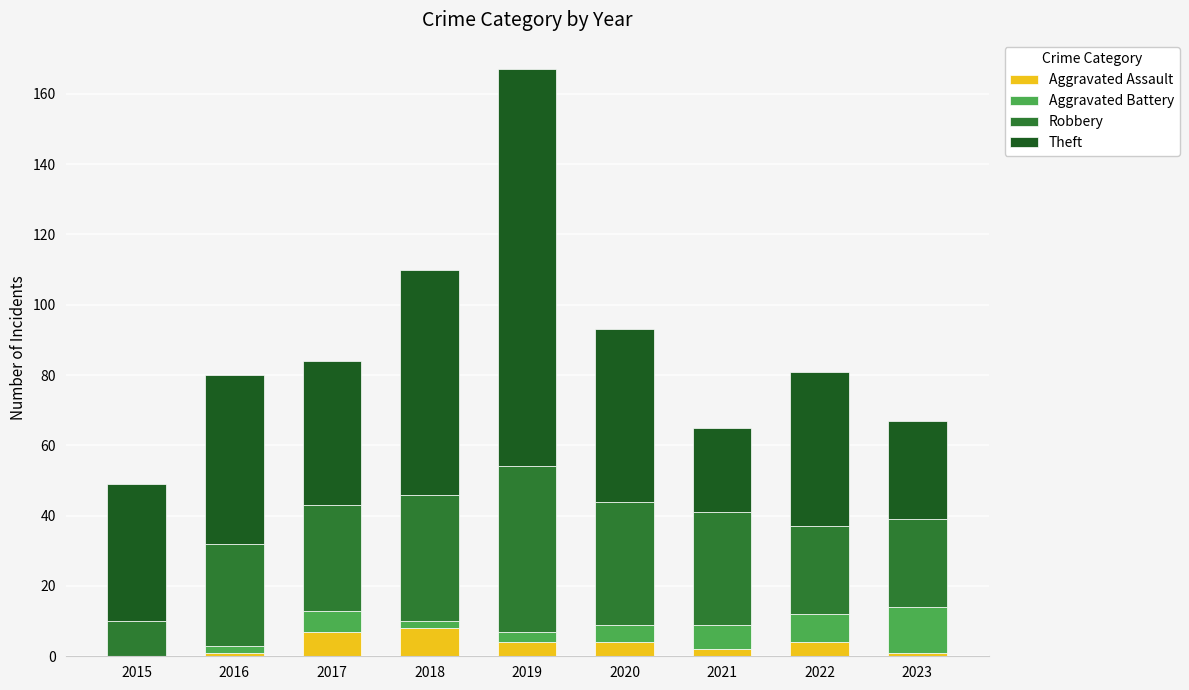

At which category is the sum across all series the highest?

2019